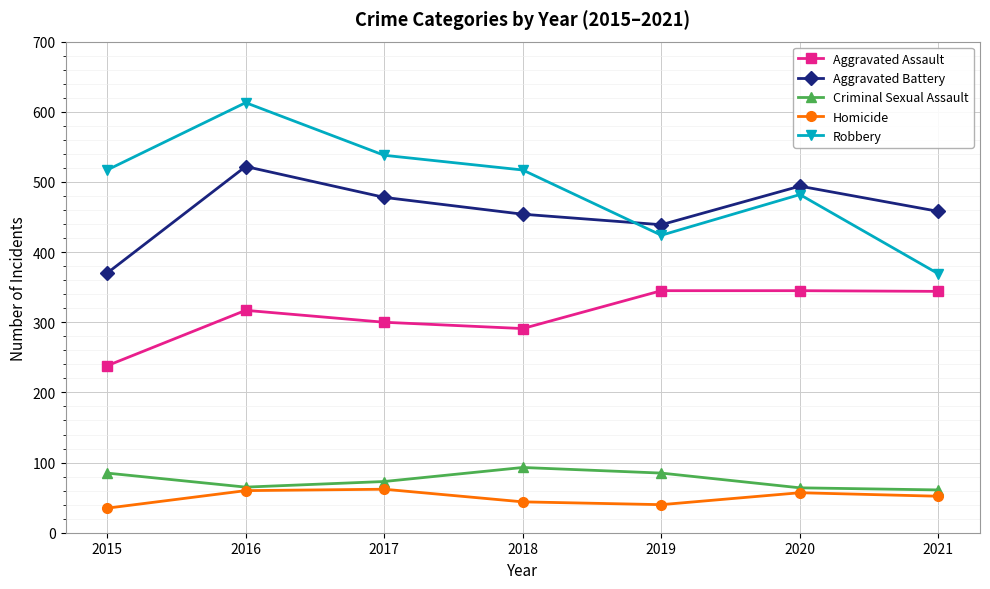

Which series has the widest spread of values?

Robbery